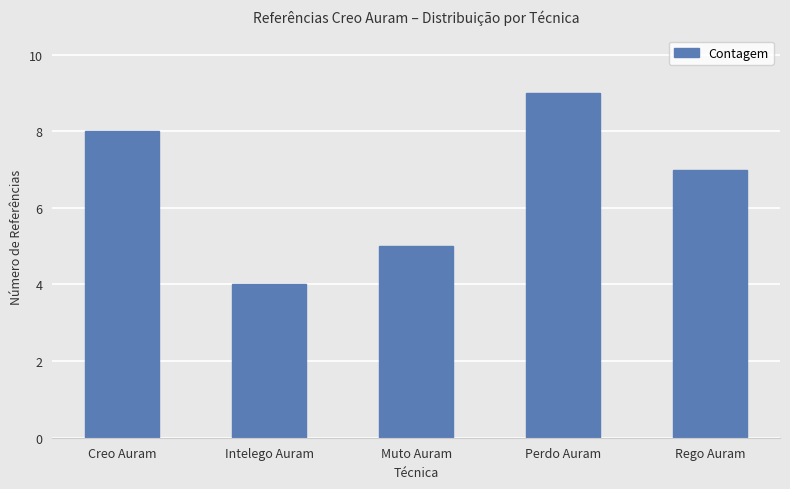

At which label does the data first exceed 7?

Creo Auram